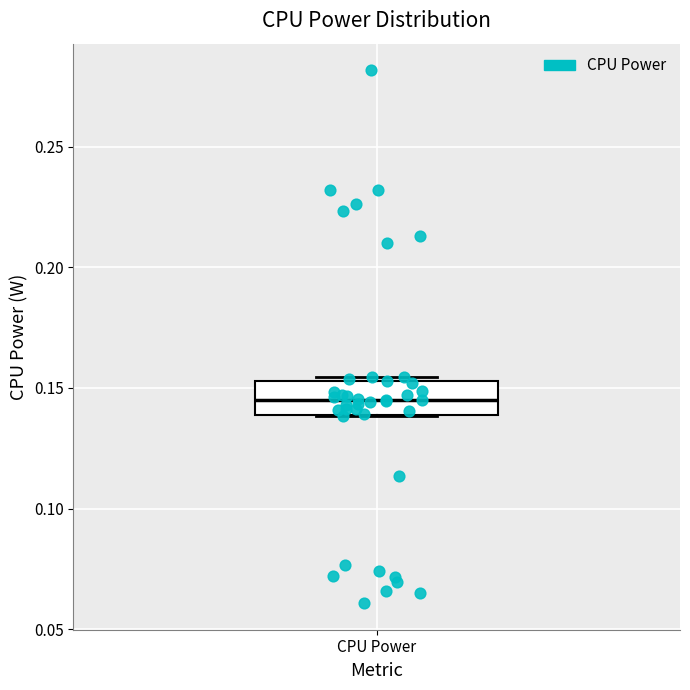

Transcribe this box plot: give where the median line is, the range the box spans, and where the two whiskers end, as read against the y-axis. The values are not printed on the chart, so give them approximately, as read against the axis.

median 0.145, box 0.140 to 0.155, whiskers 0.140 to 0.155 (just above the box's upper edge)